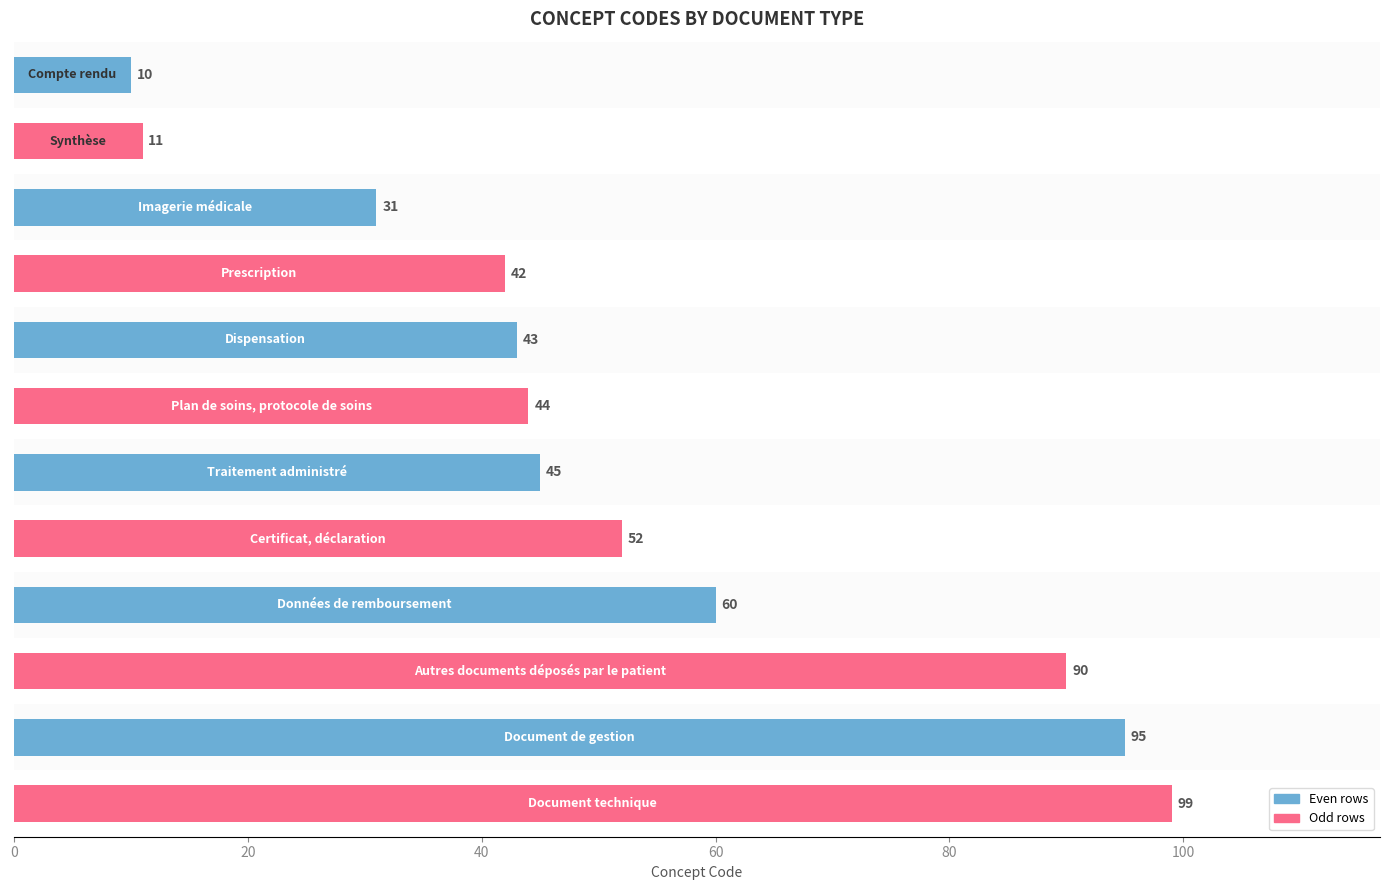

What is the smallest value displayed?

10